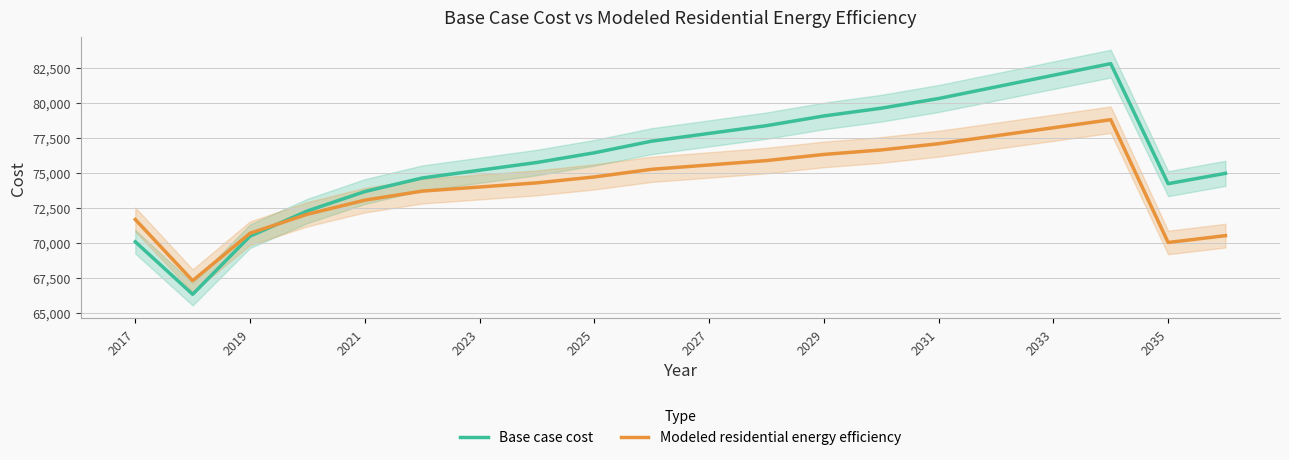

Which series has the largest range (max minus min)?

Base case cost